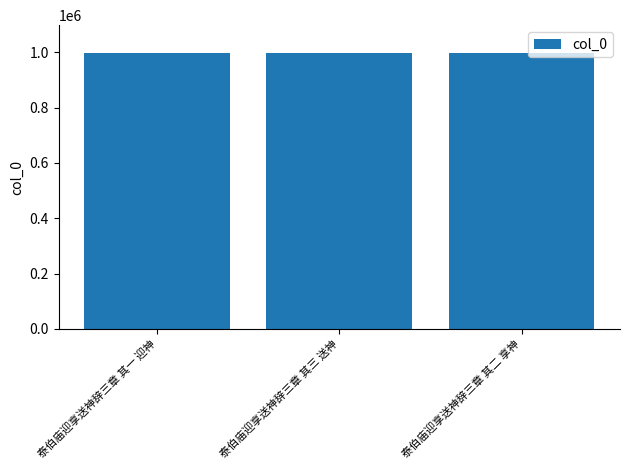

How many values are below 998296?

1